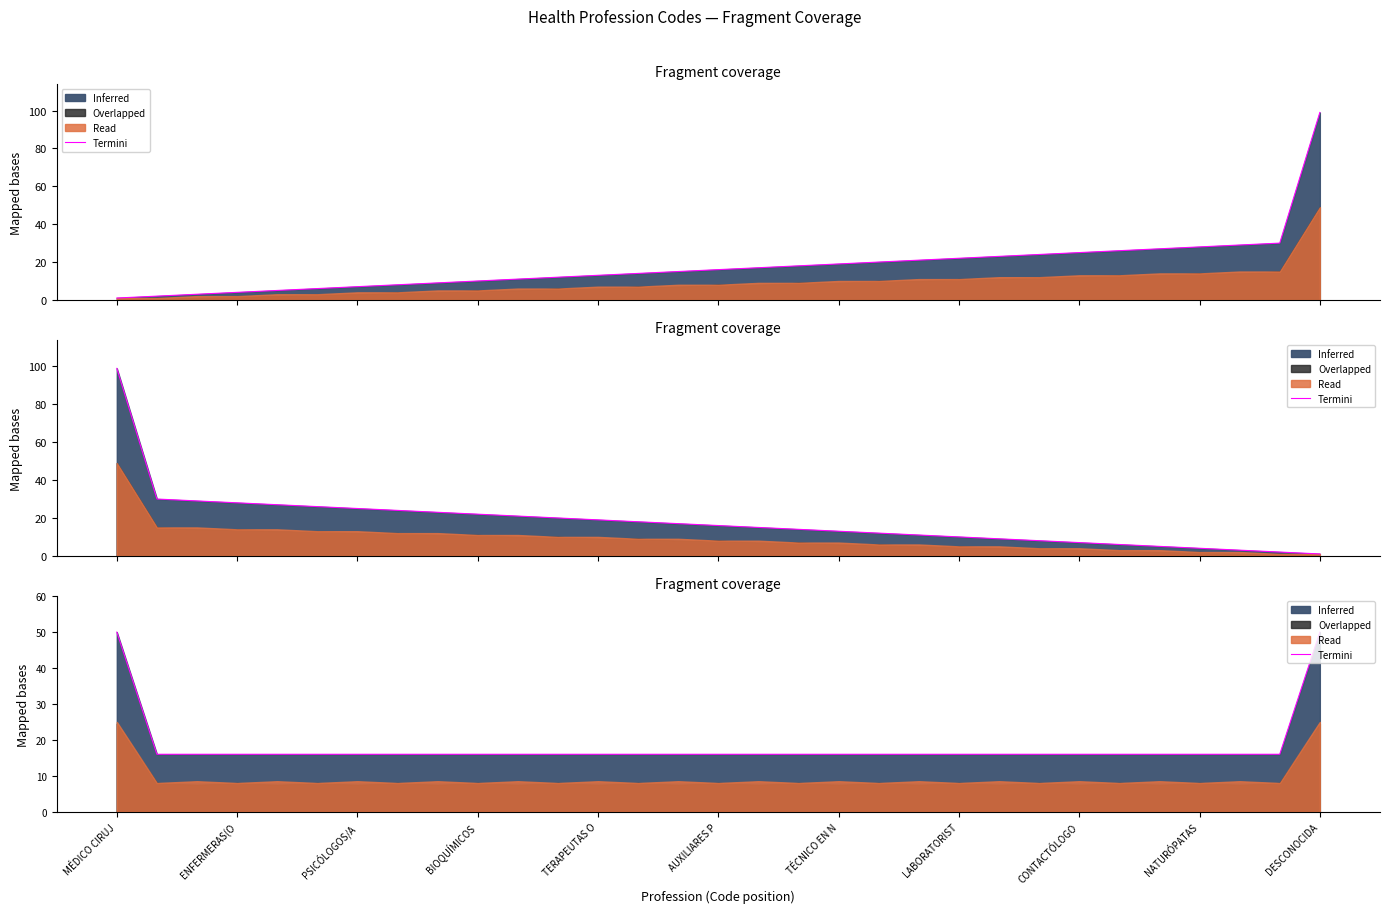

What is the ratio of the value at 27 to the value at 23?

1.0